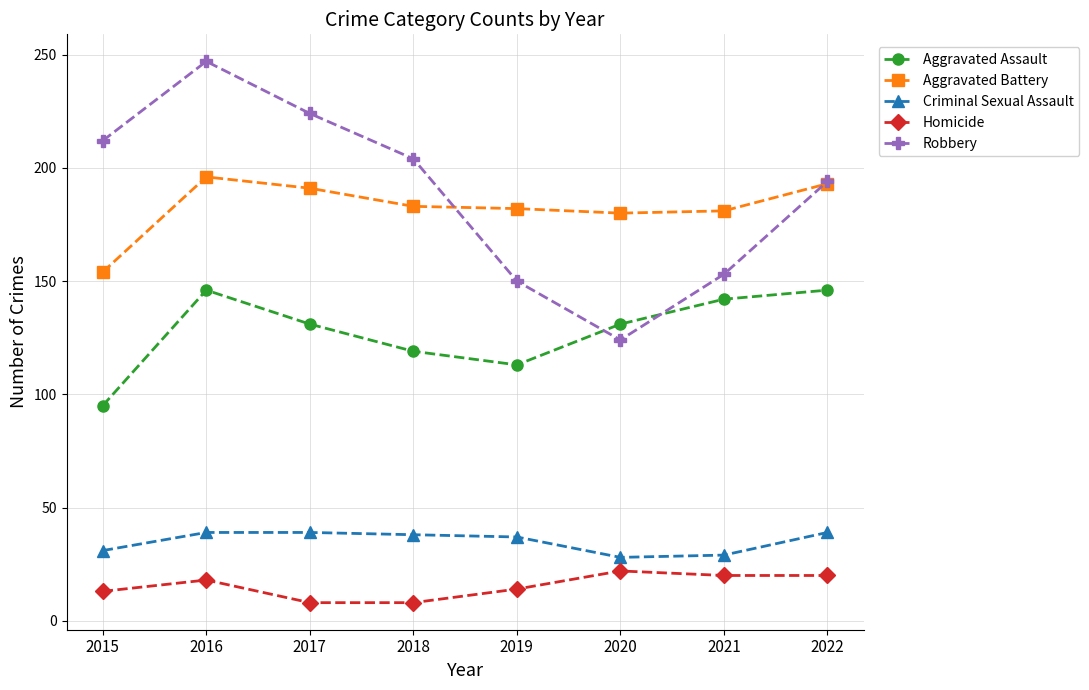

How many series are shown in this chart?

5